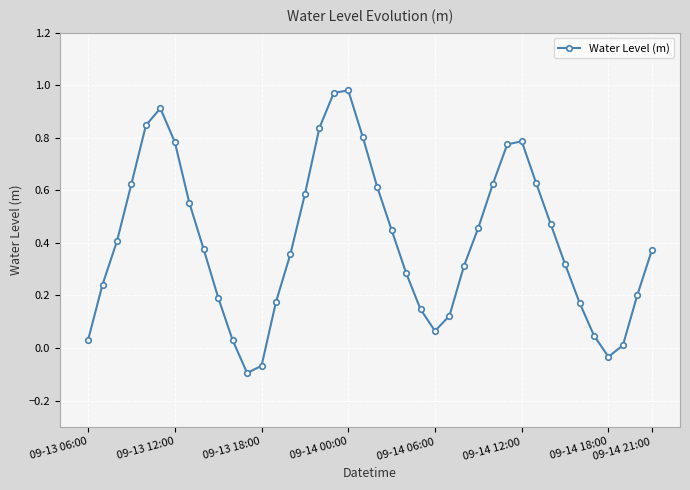

How many points are higher than both their immediate neighbors (excluding endpoints)?

3